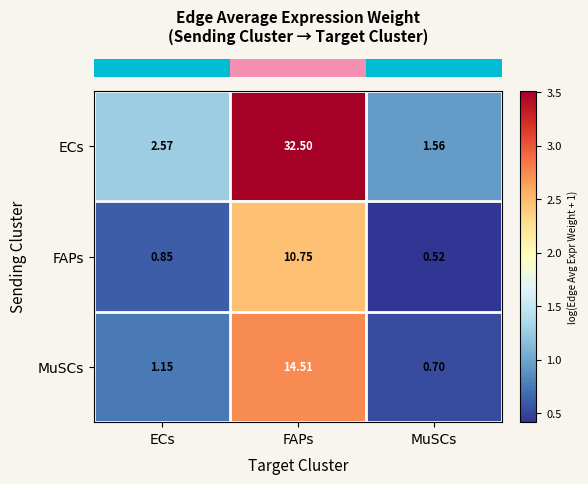

Which category has the highest value in the ECs series?

FAPs